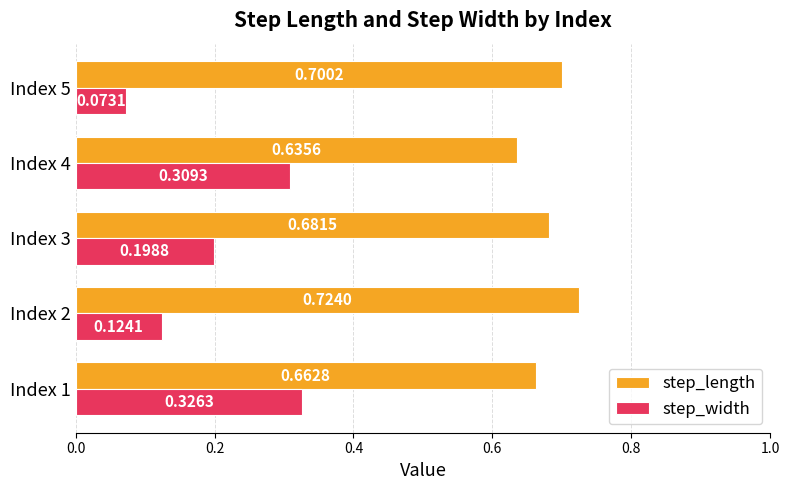

Which series has the widest spread of values?

step_width